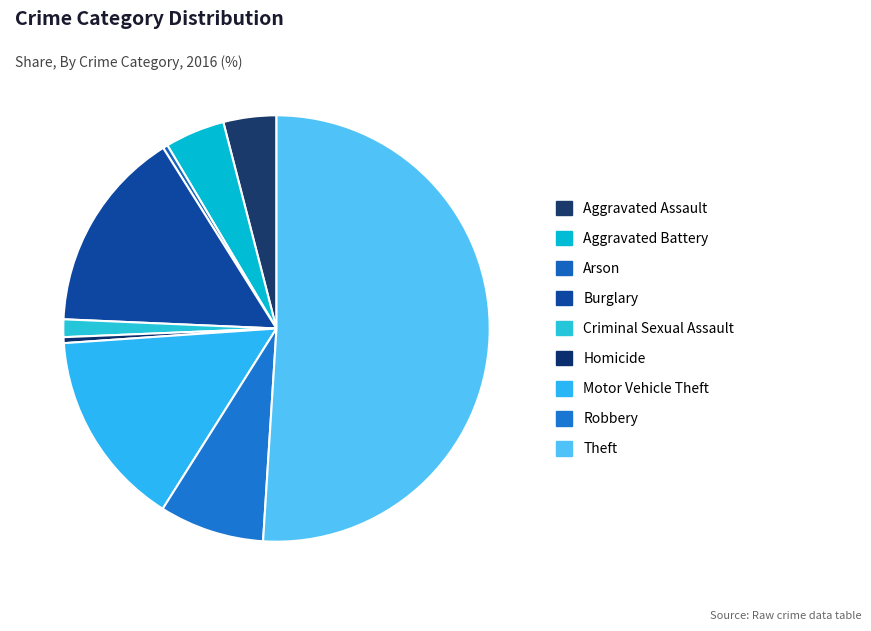

Approximately how many times larger is the value at Aggravated Battery compared to Criminal Sexual Assault?

3.4